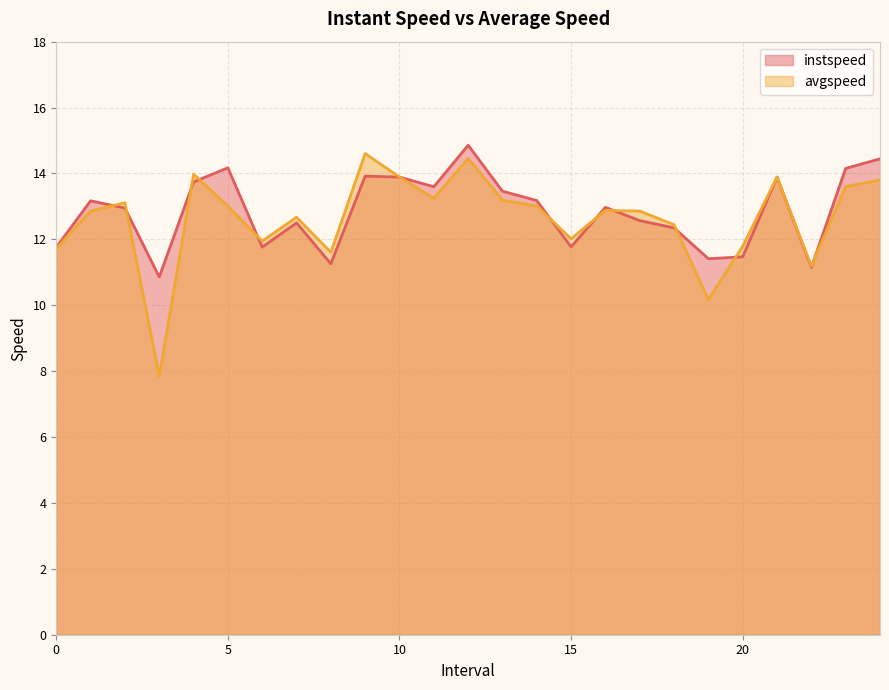

Is the value of avgspeed at 16.0 greater than the value of instspeed at 1.0?

No